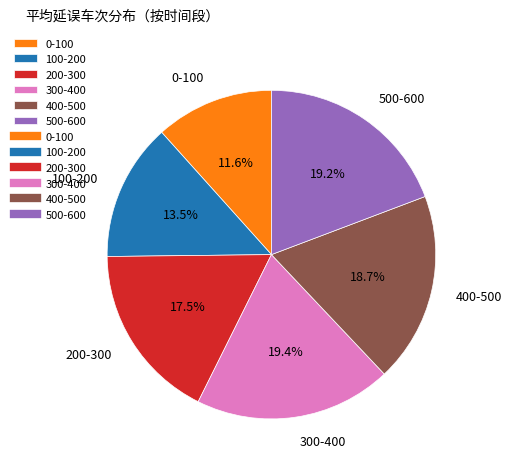

Which category has the smallest portion of the pie?

0-100